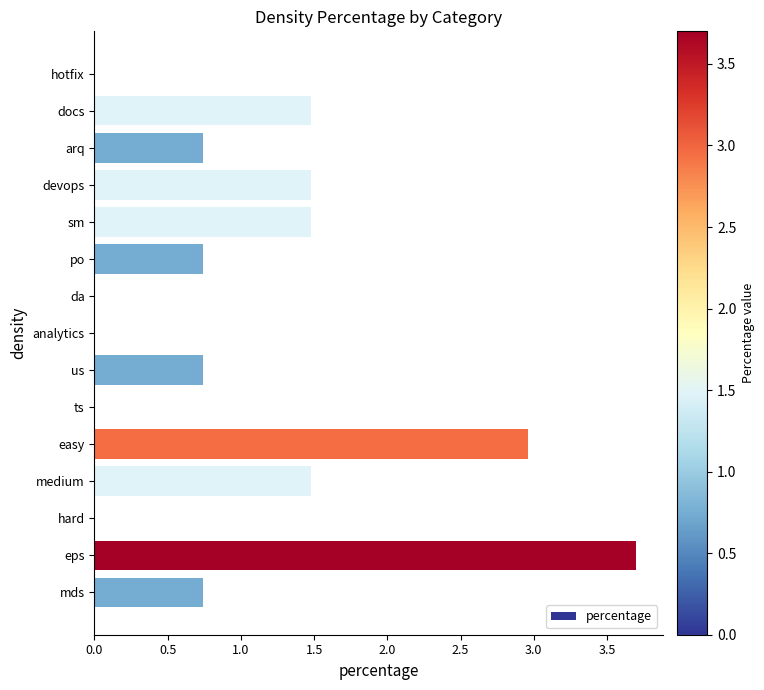

Approximately how many times larger is the value at arq compared to sm?

0.5